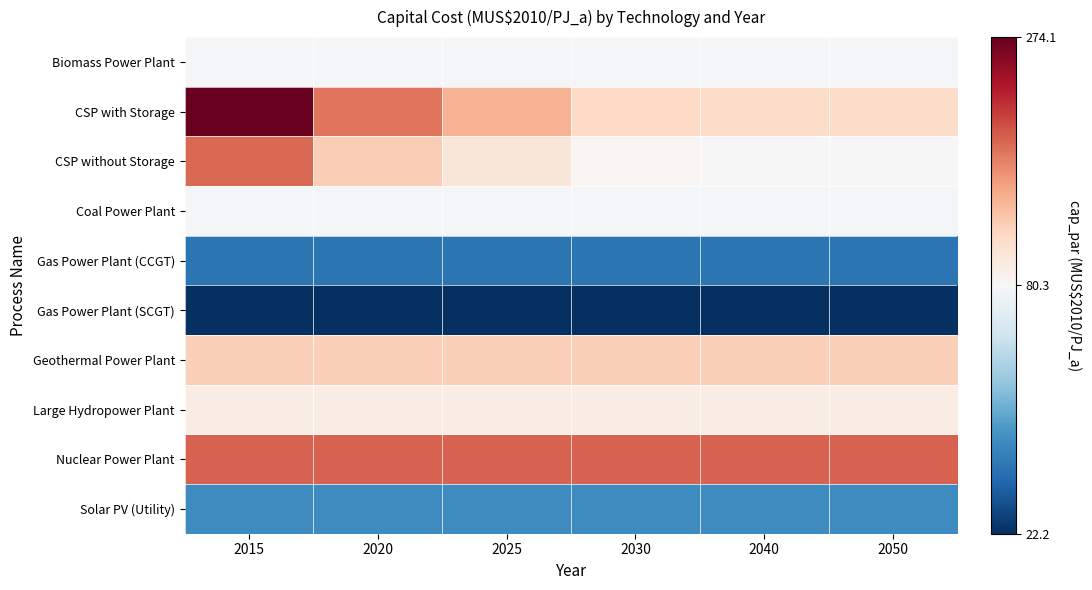

Which label corresponds to the largest value in the chart?

2015